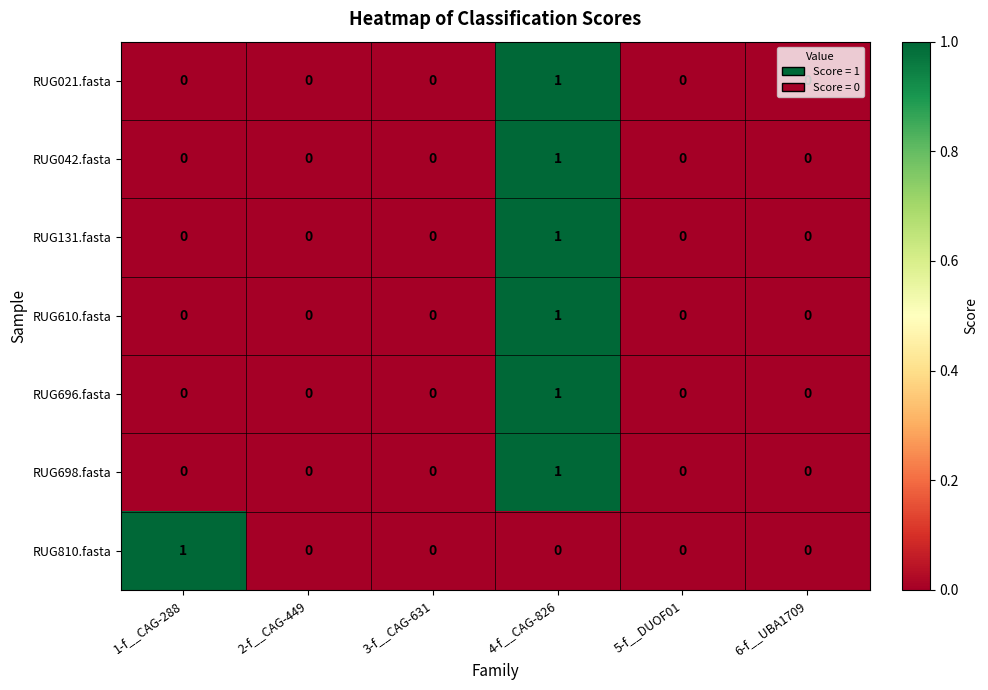

True or false: RUG698.fasta has a value of 0 at 2-f__CAG-449.

True